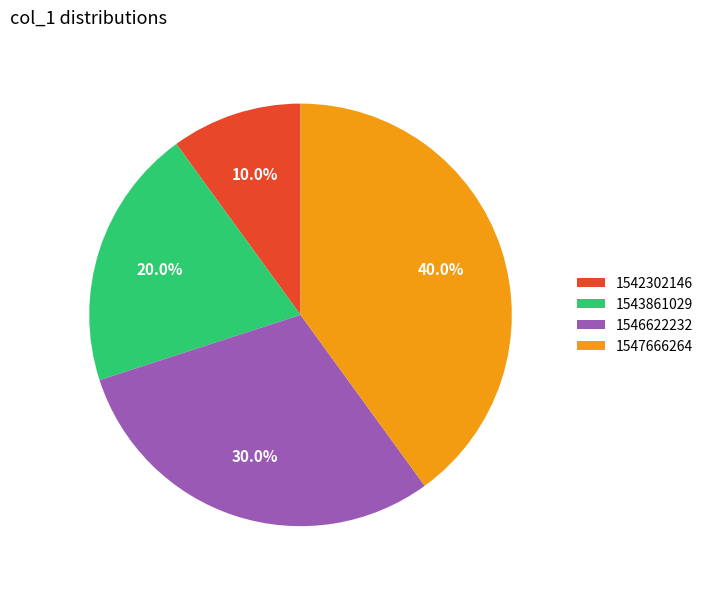

What percentage is NOT represented by 1543861029?

80.0%